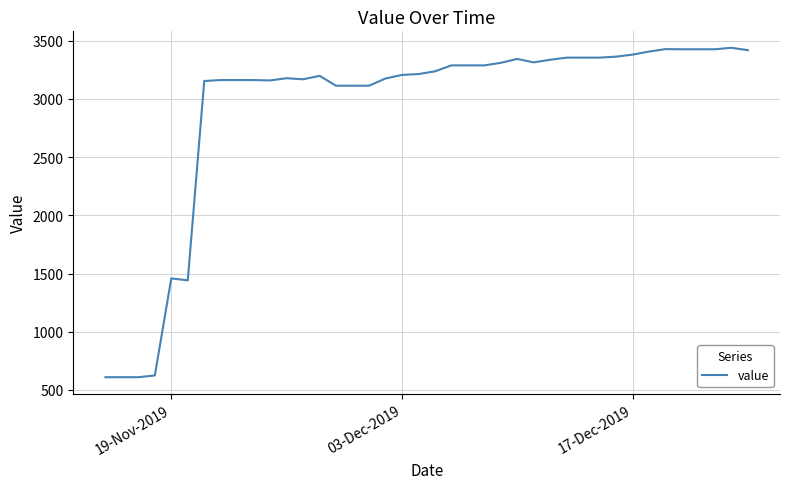

What is the greatest value displayed?

3438.3